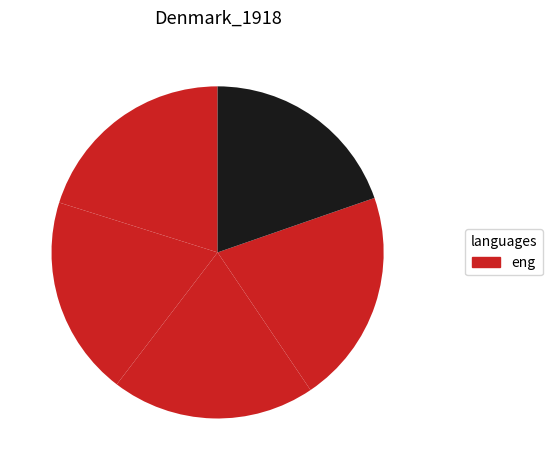

Count the number of slices in the pie.

5